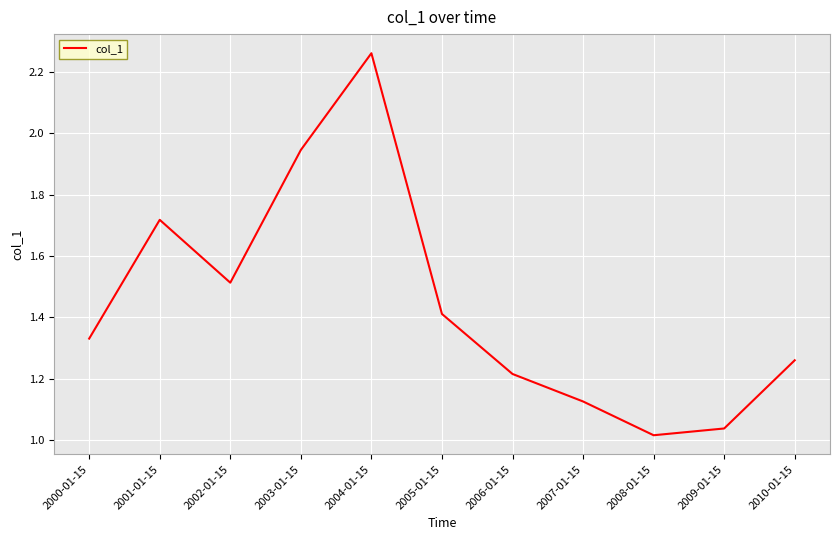

True or false: the data shows 2.2 at 2002-01-15.

False